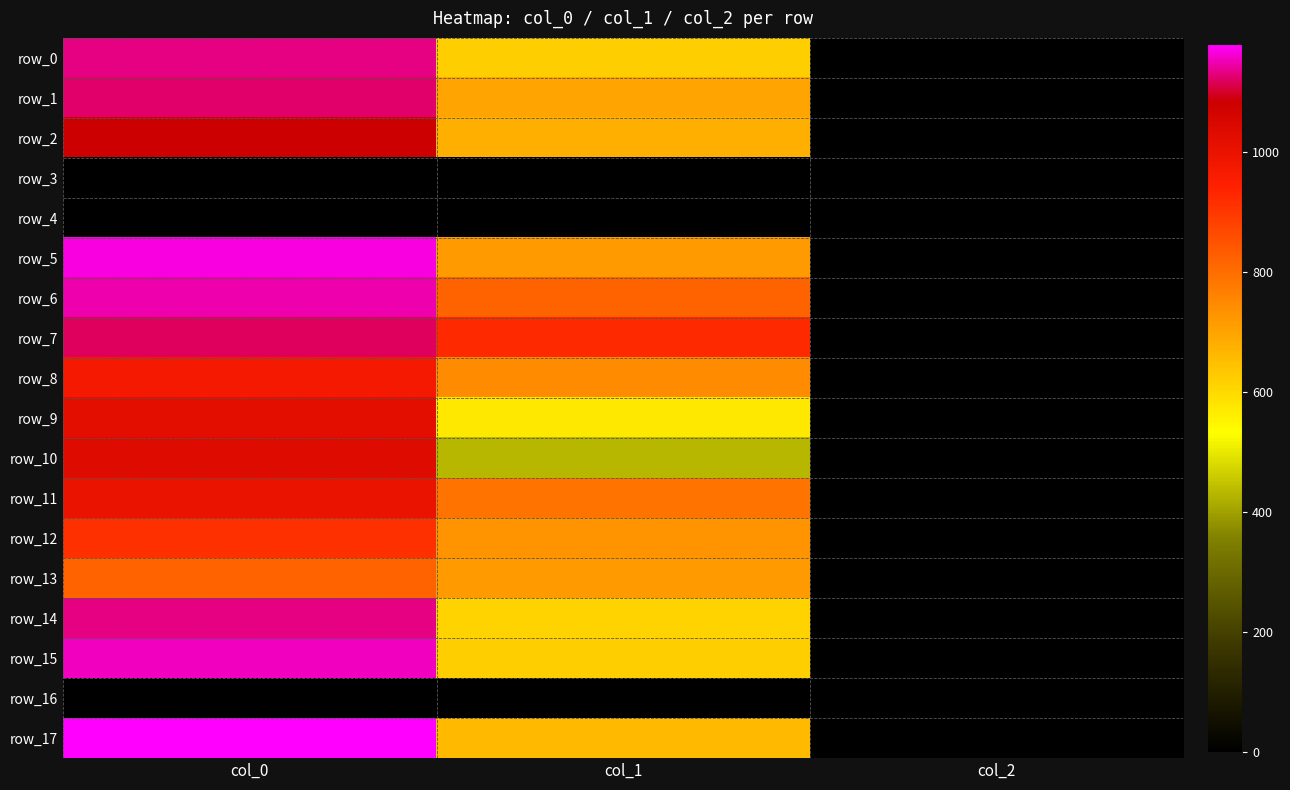

How many data points does each series have?

3